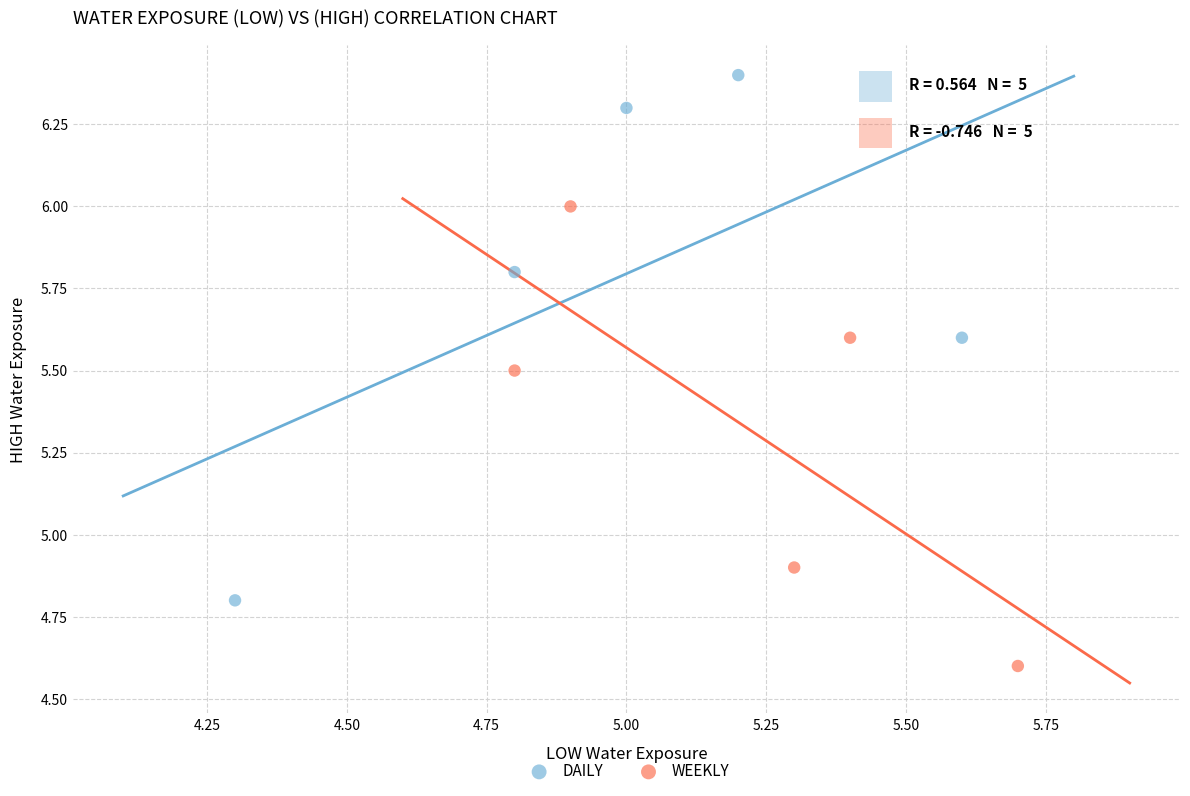

Which series contains the highest Y value?

DAILY